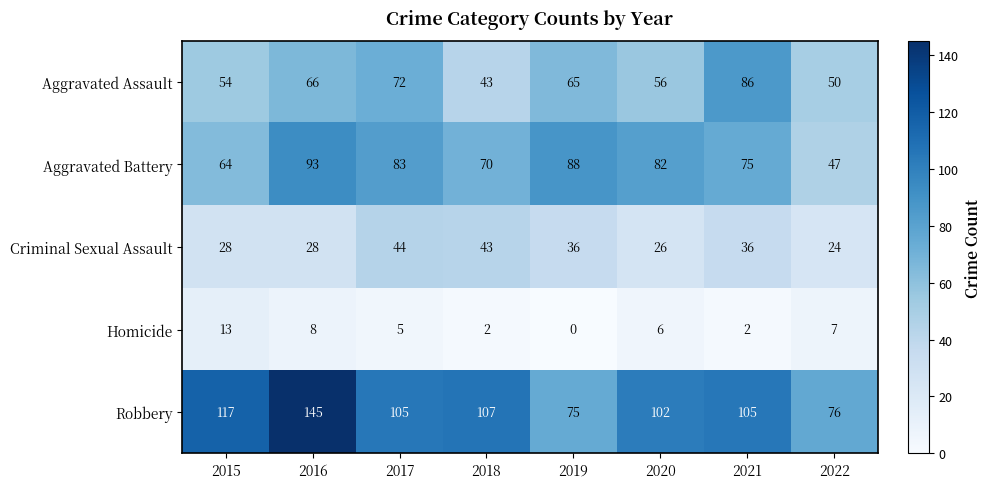

What is the sum of the Criminal Sexual Assault values at 2019 and 2017?

80